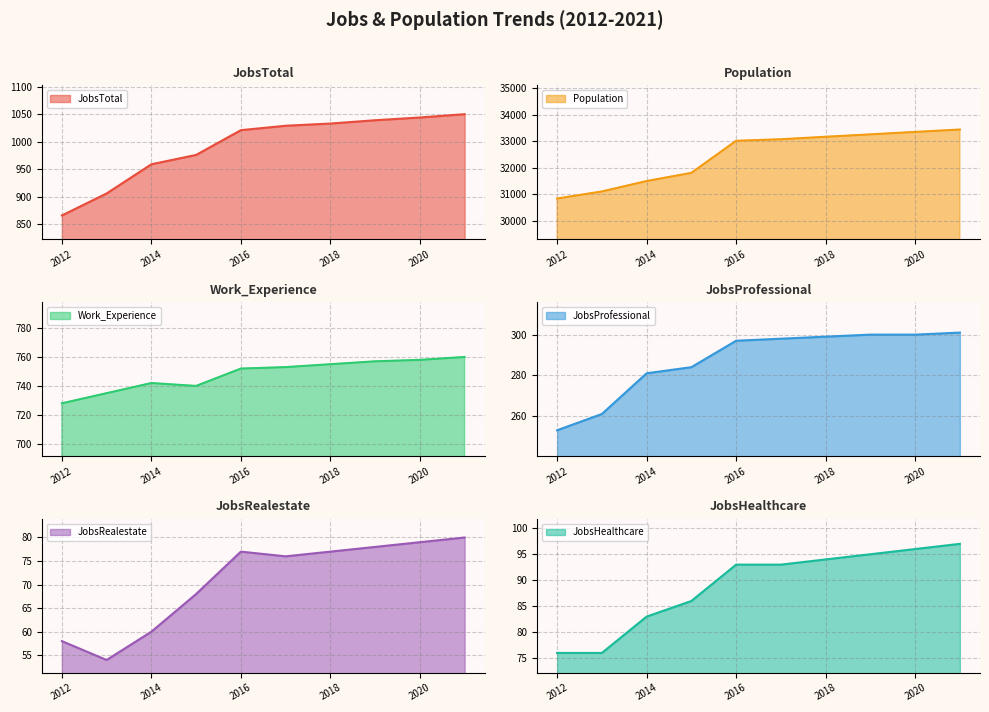

How many data points does each series have?

10